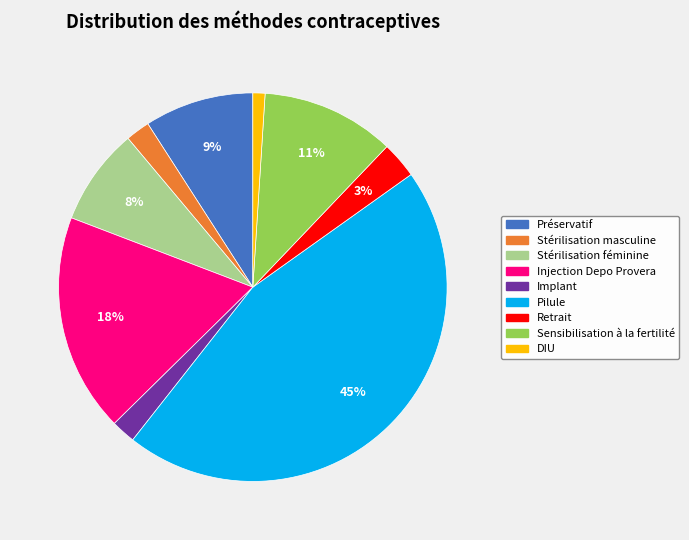

Is the sum of Pilule and Préservatif greater than half?

Yes